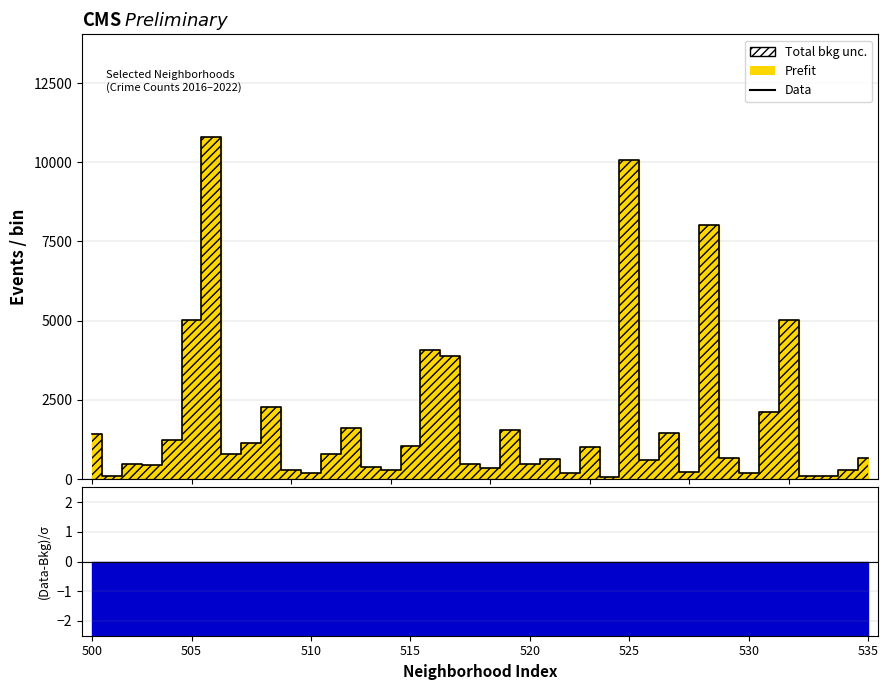

Is it true that the value at 20 is 338?

True